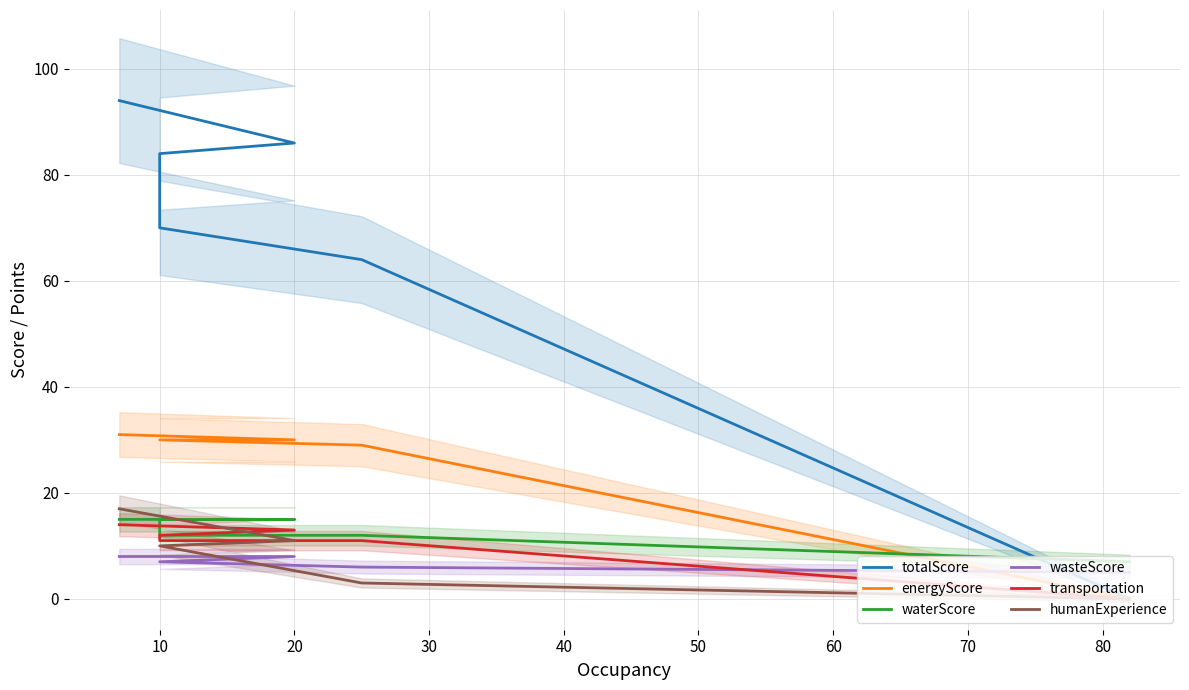

Between 40 and 20, which is larger?

20